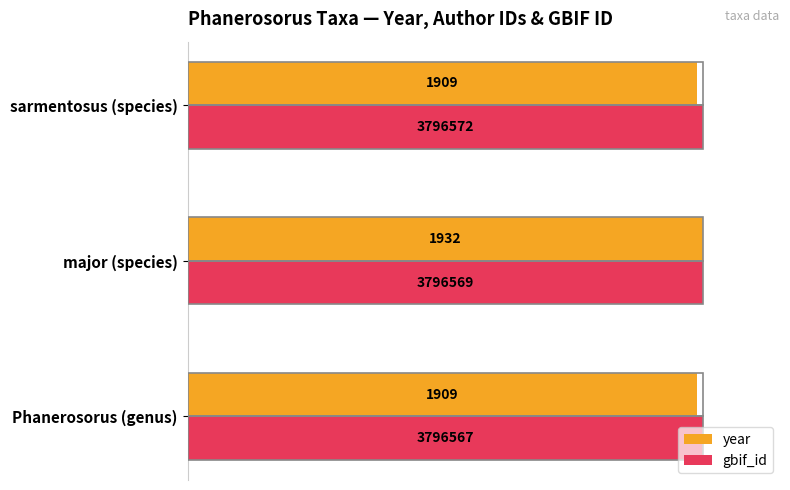

What are all the series names shown in the legend?

year, gbif_id